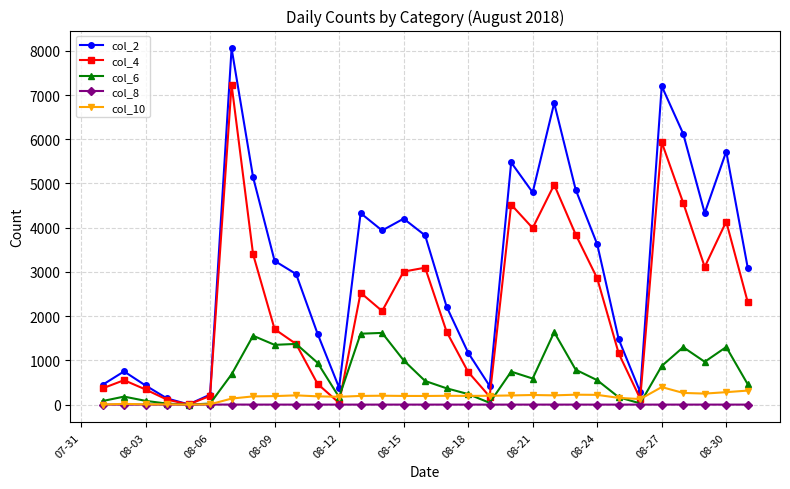

Rank the series by their maximum value, from lowest to highest.

col_8, col_10, col_6, col_4, col_2